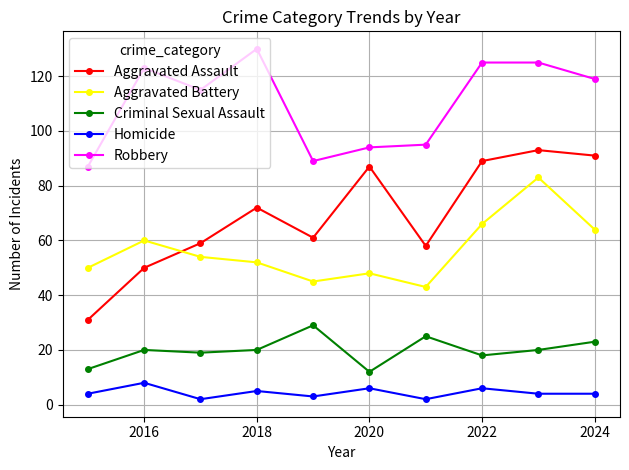

True or false: Criminal Sexual Assault has more than 0 points higher than both neighbors.

True